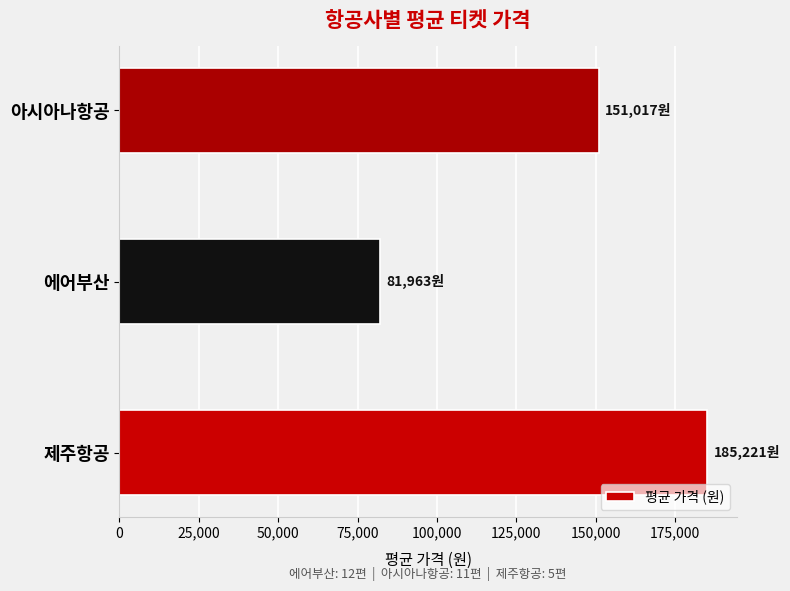

At which category does the chart reach its peak across all series?

제주항공